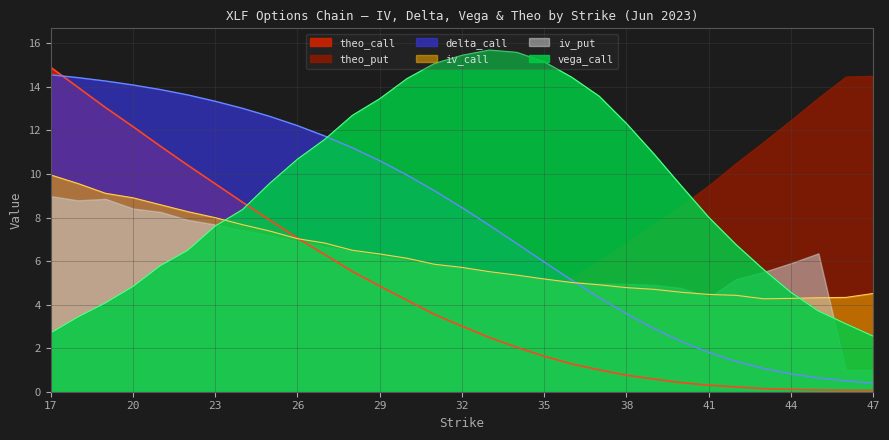

At which category does iv_call reach its first local valley?

43